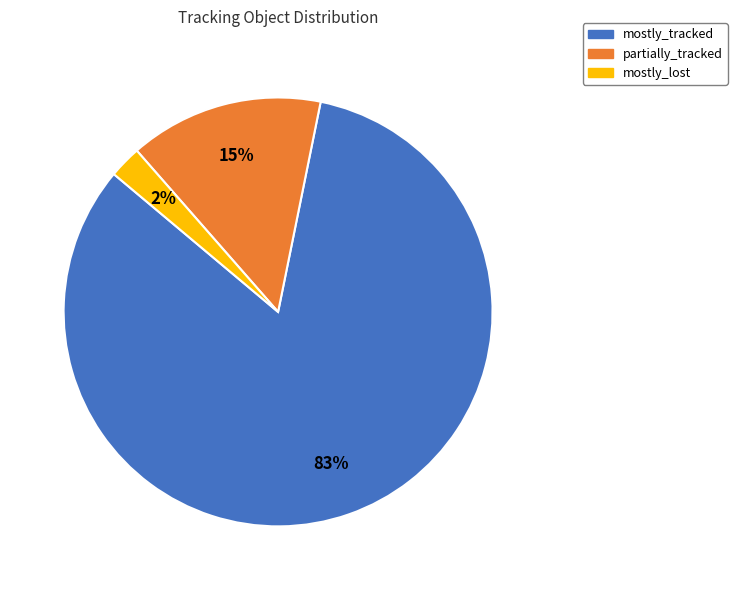

To the nearest percent, what is the difference between the mostly_tracked and partially_tracked slice percentages?

68%